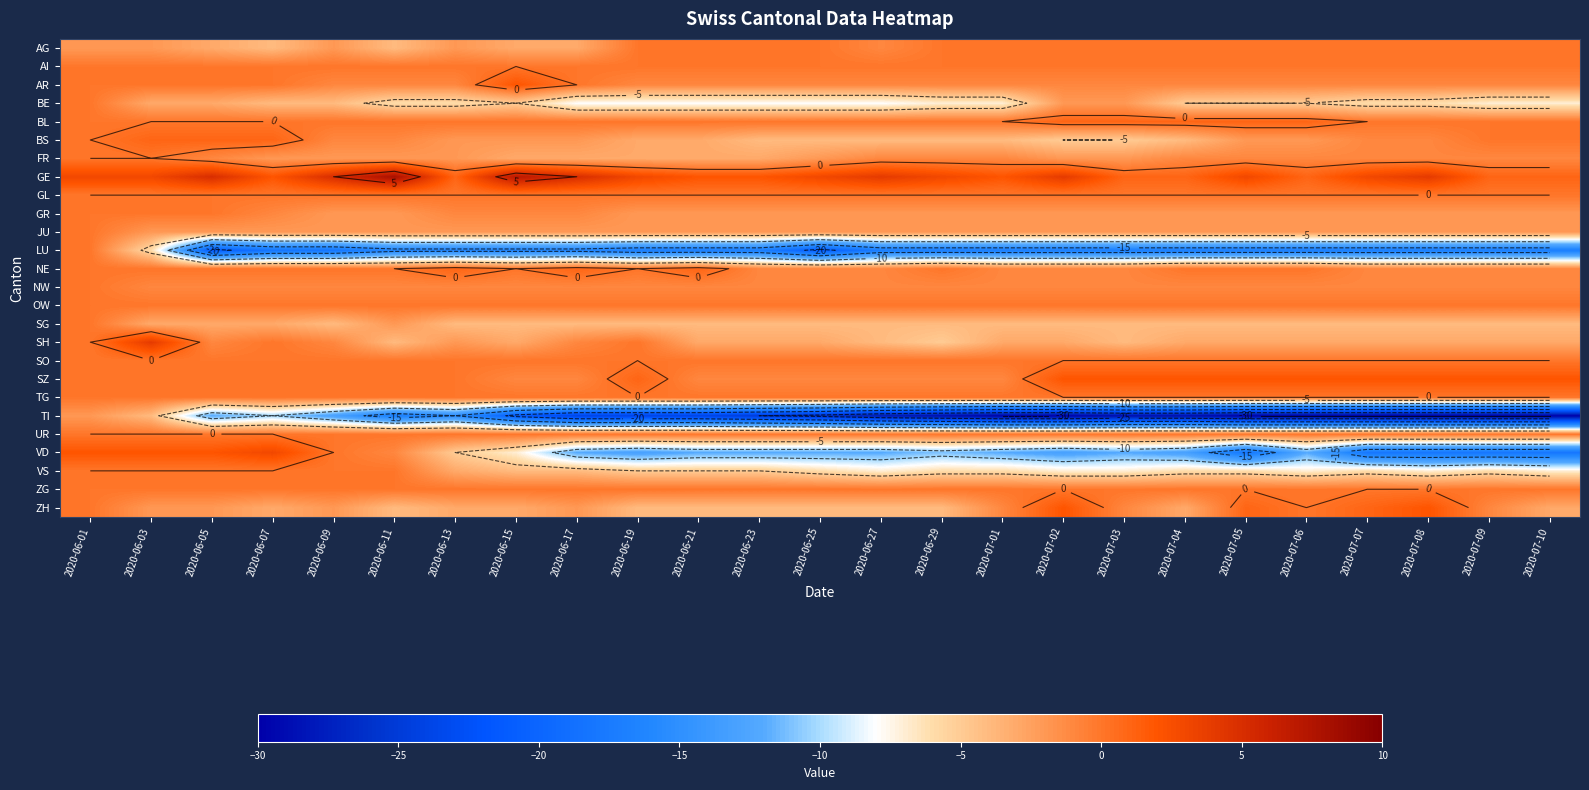

What is the difference between the highest and lowest values at 2020-07-09?

32